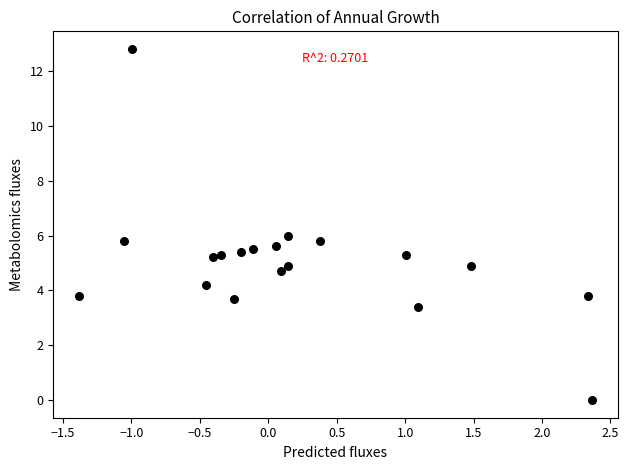

What is the range of X values (max minus min)?

3.7